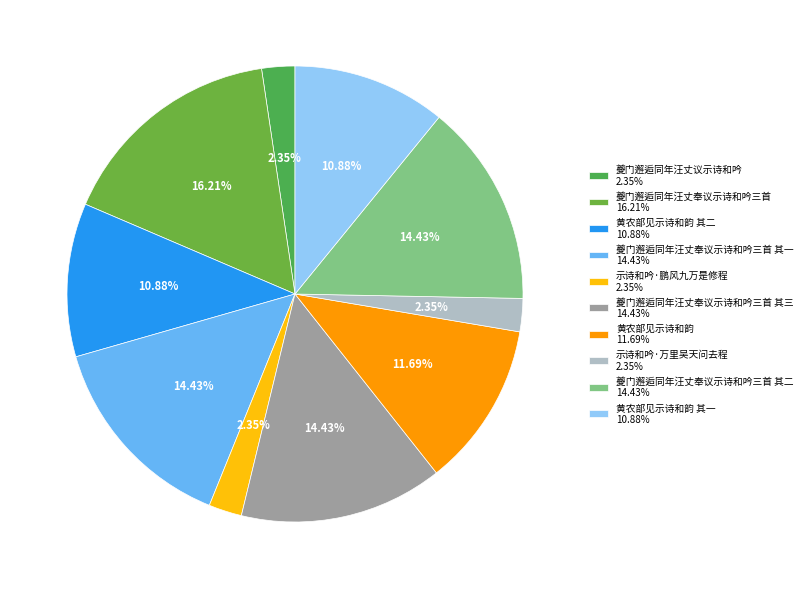

Which slice is the largest?

夔门邂逅同年汪丈奉议示诗和吟三首 16.21%